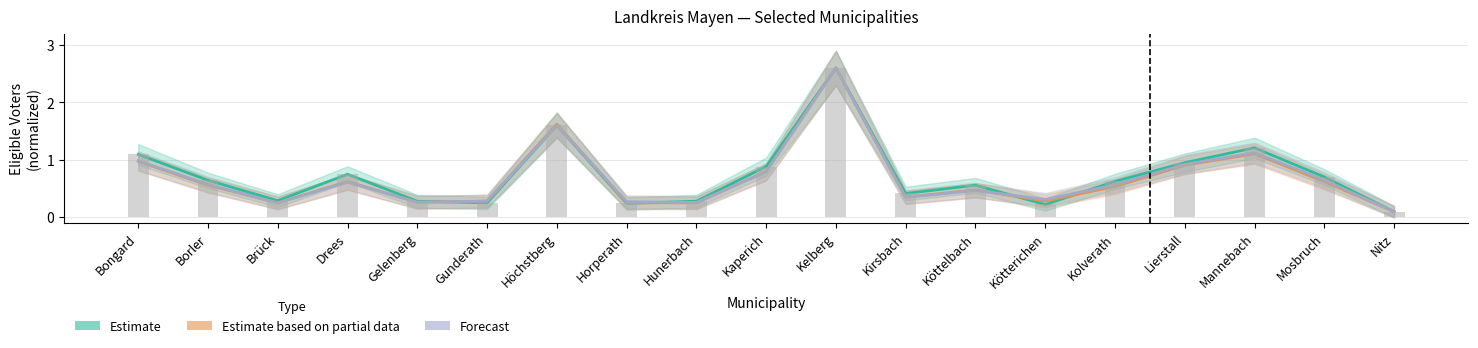

Rank the series by their maximum value, from lowest to highest.

Estimate, Estimate based on partial data, Forecast